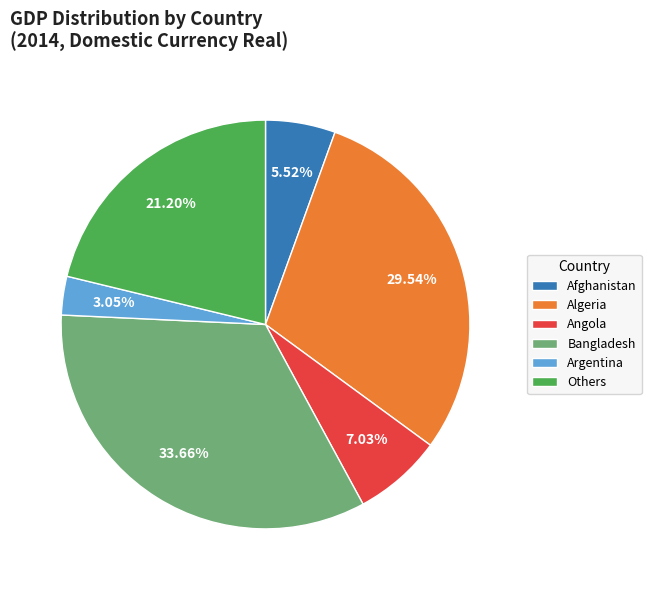

What is the smallest slice in the pie chart?

Argentina